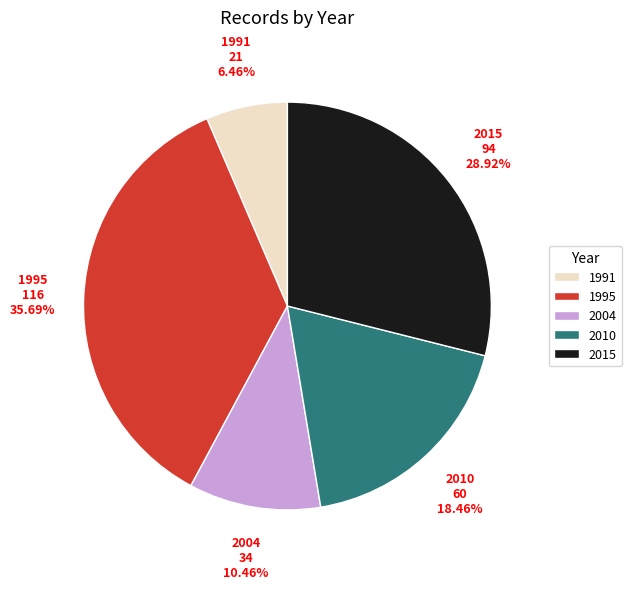

Is 1991 the majority of the pie?

No